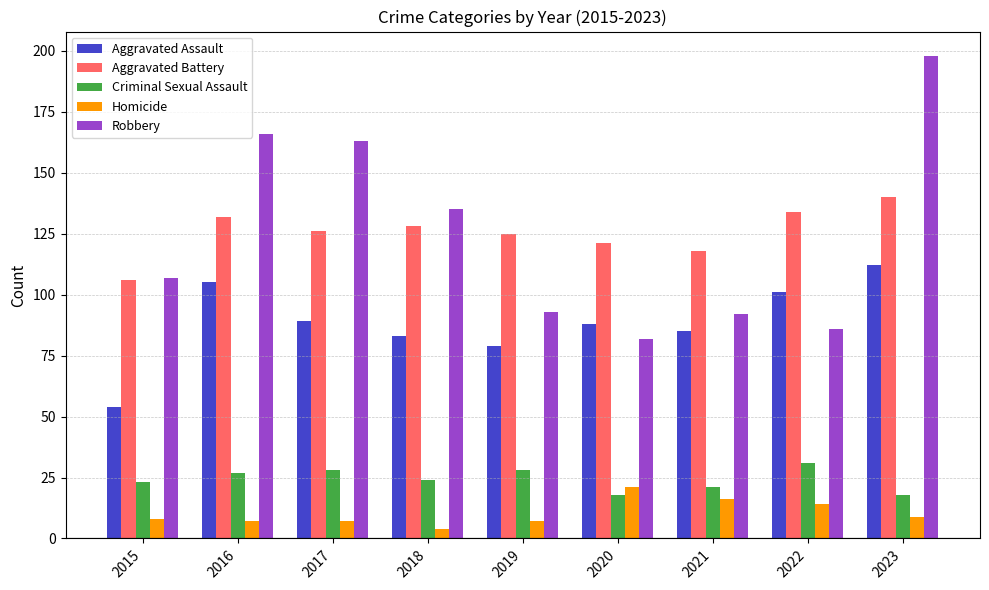

The Robbery series shows 82 at 2020. True or false?

True